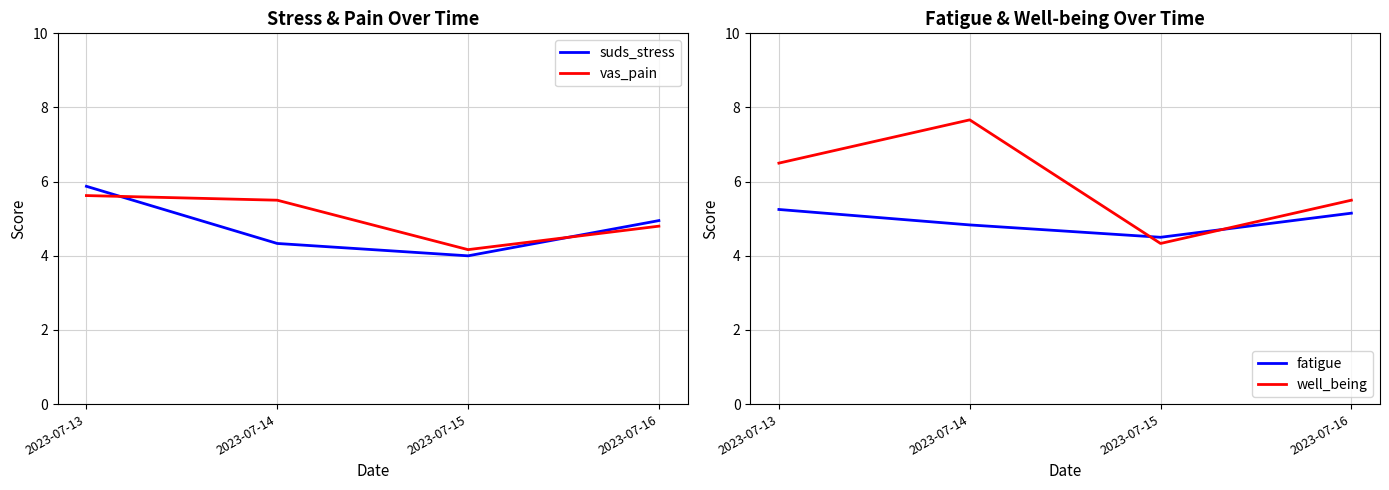

True or false: fatigue has more than 2 interior local peaks.

False